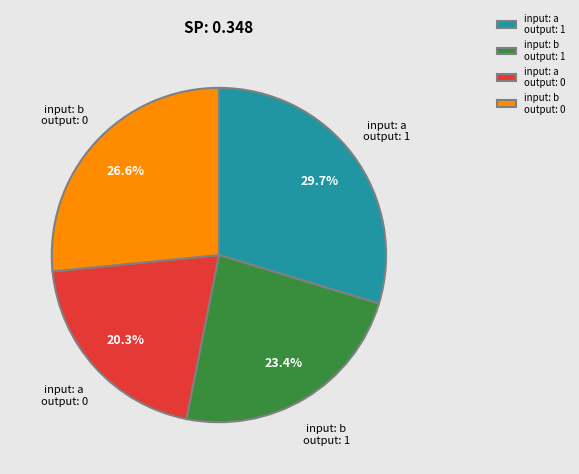

Between input: a output: 1 and input: b output: 1, which is larger?

input: a output: 1